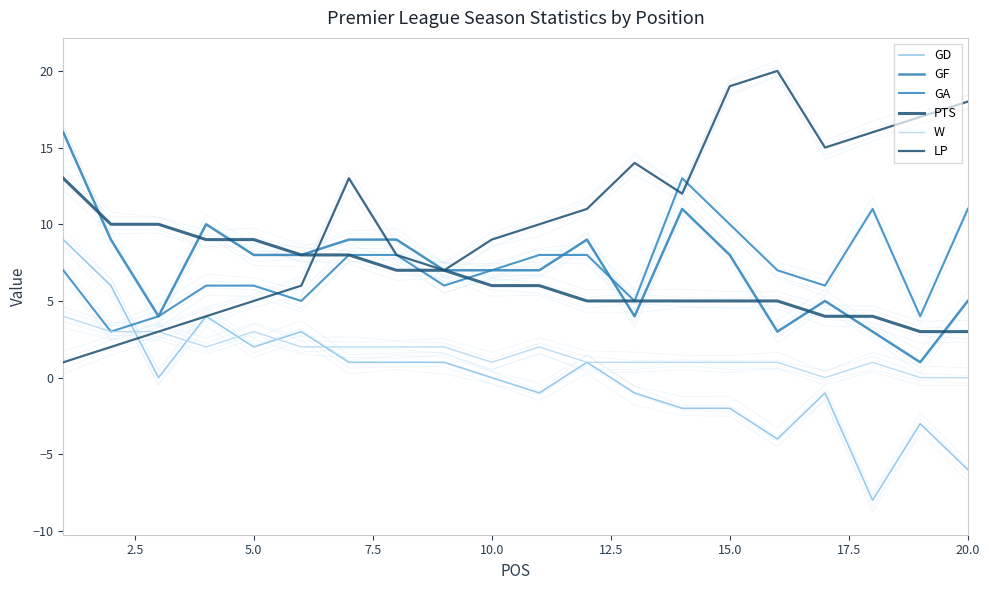

What is the greatest value displayed?

20